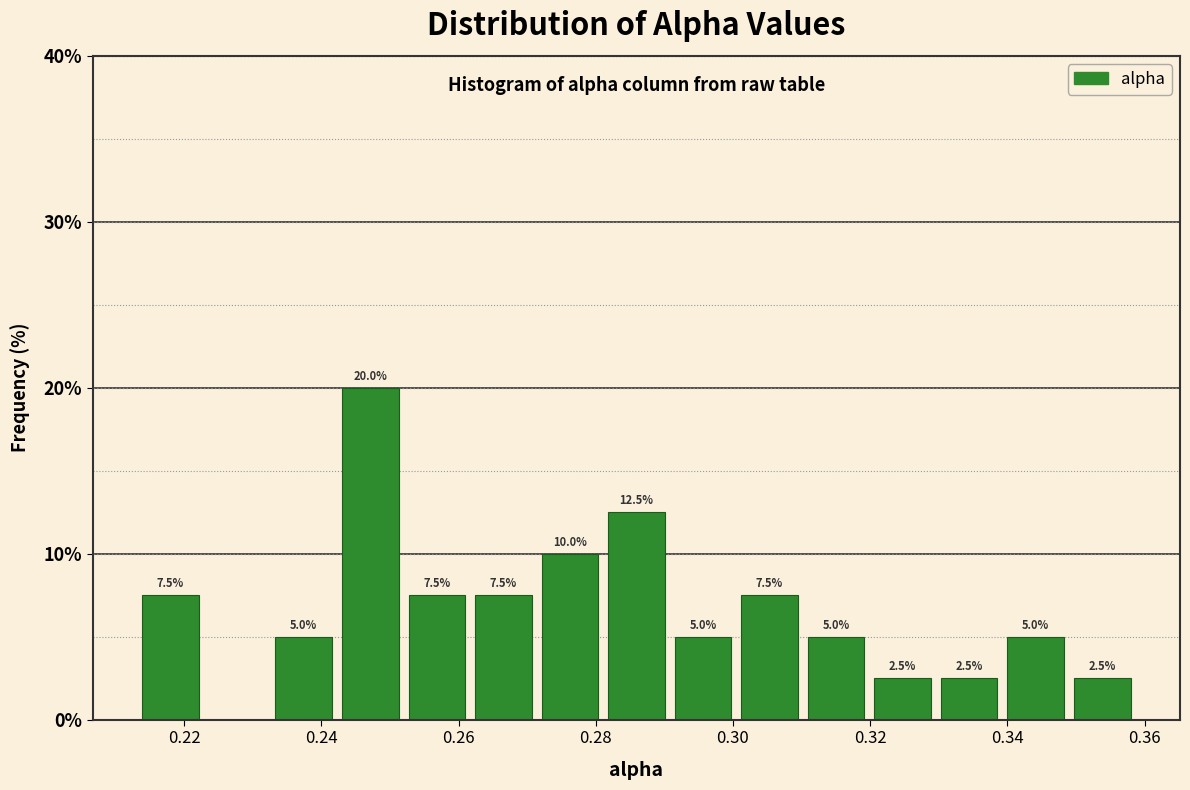

Which range on the x-axis has the tallest bar?

0.242 to 0.252